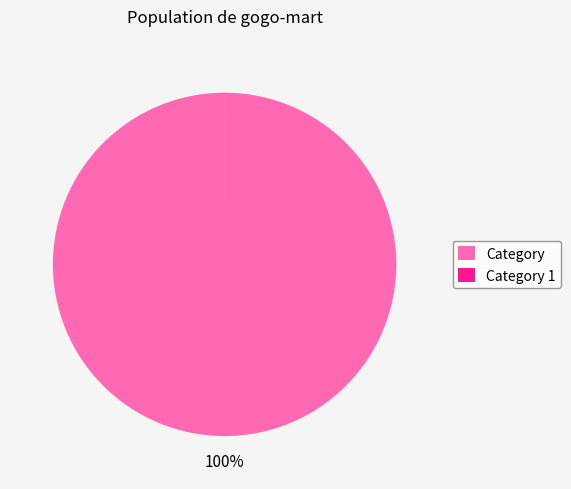

Is it true that Category is 91% of the pie?

False